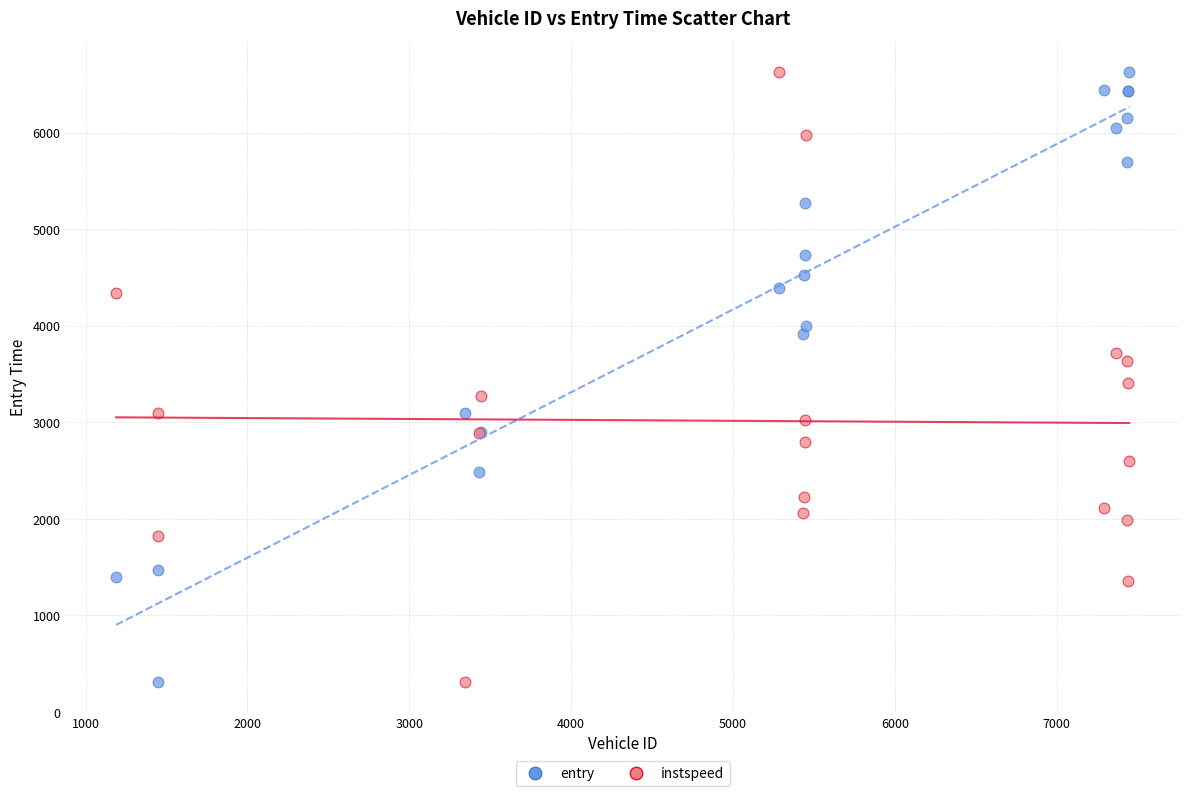

What is the X range (max minus min) for the scatter plot?

6261.0